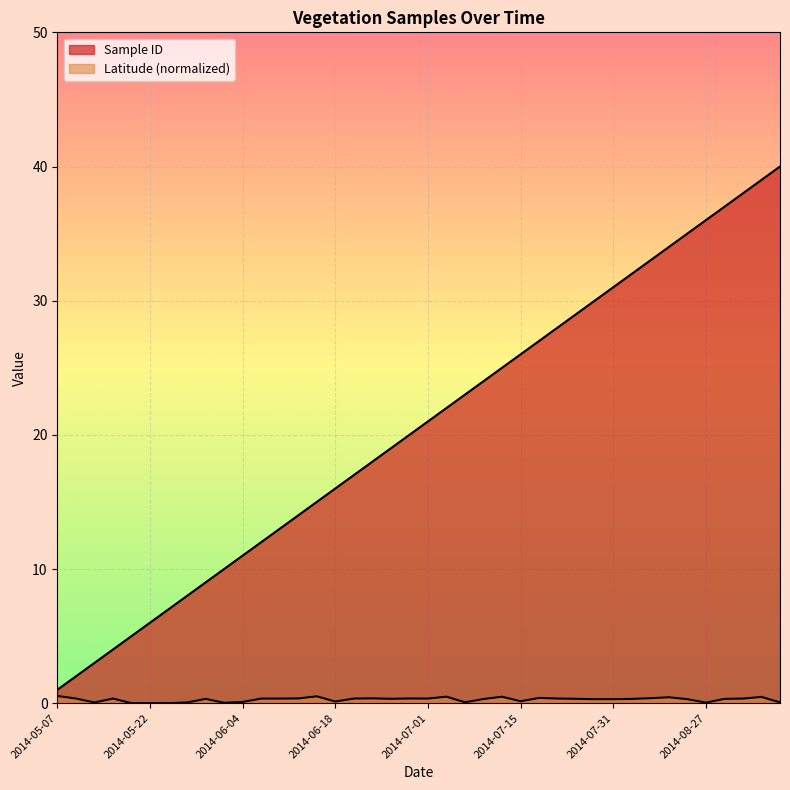

How many lines are shown in the chart?

2